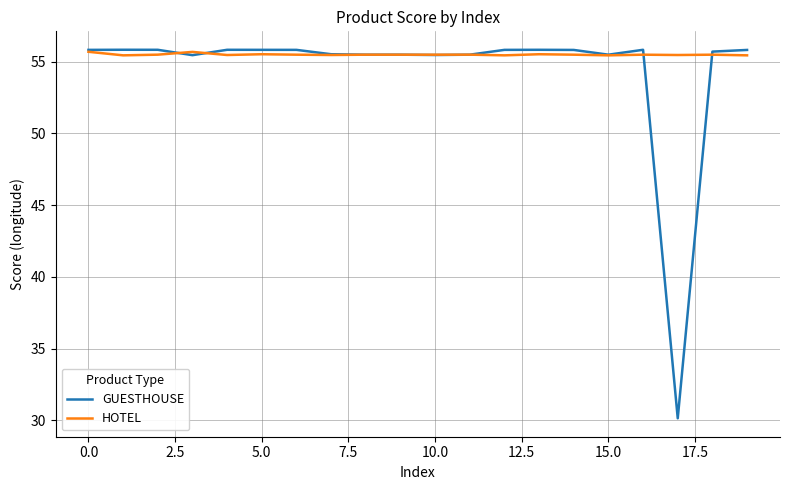

Which series has the largest range (max minus min)?

GUESTHOUSE